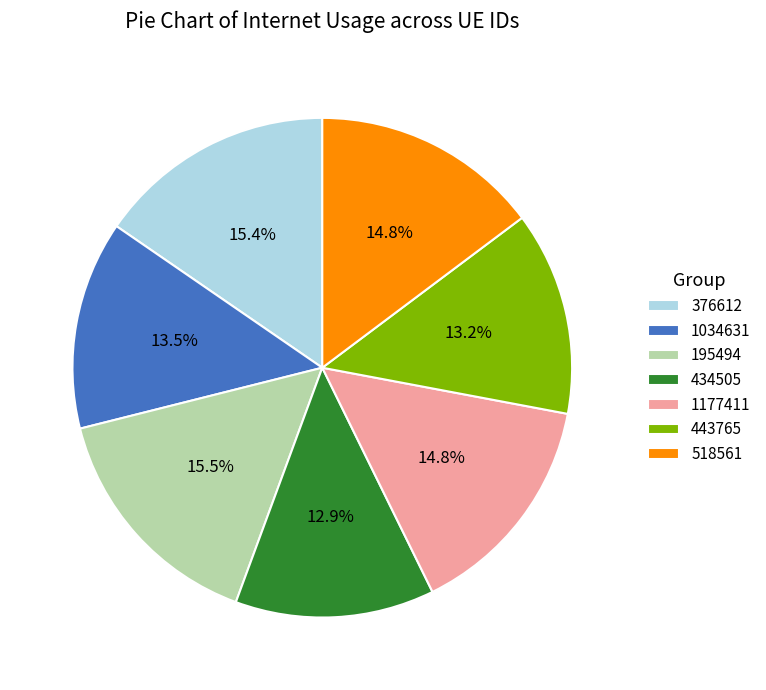

What percentage do 434505 and 376612 together represent?

28.3%